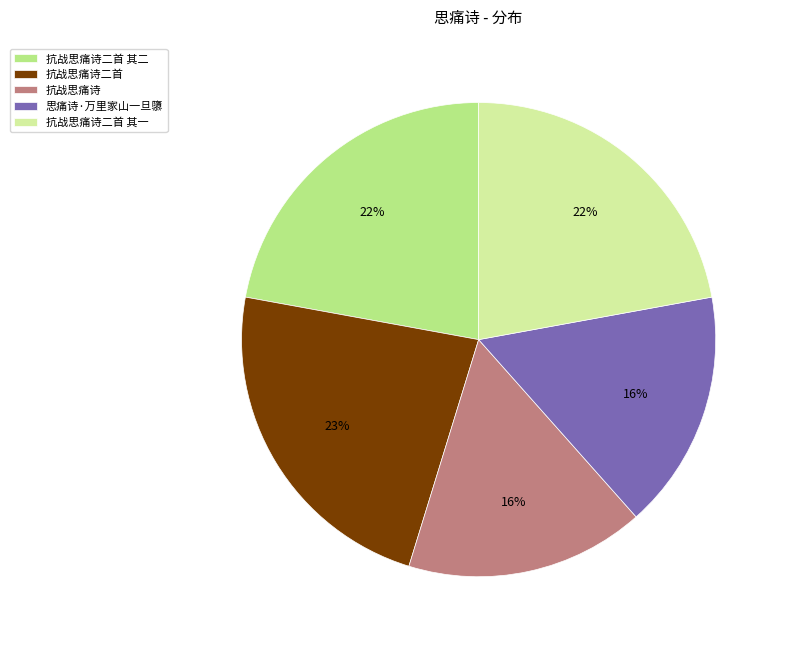

Combined, do 抗战思痛诗二首 and 抗战思痛诗 account for over 50%?

No